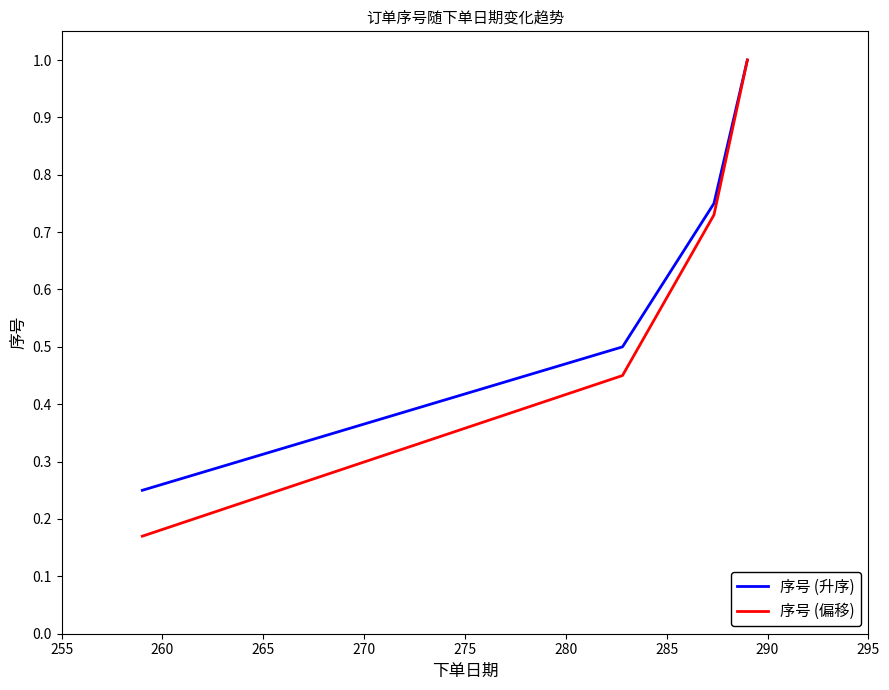

True or false: 序号 (升序) has more than 0 interior local peaks.

False